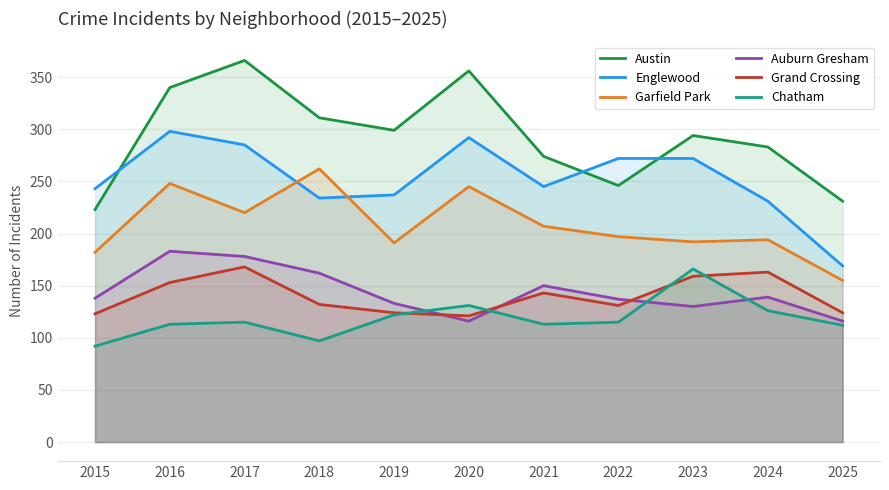

Reading left to right, what are all the values shown in this chart?

Austin: 2015=223	2016=340	2017=366	2018=311	2019=299	2020=356	2021=274	2022=246	2023=294	2024=283	2025=231
Englewood: 2015=243	2016=298	2017=285	2018=234	2019=237	2020=292	2021=245	2022=272	2023=272	2024=231	2025=169
Garfield Park: 2015=182	2016=248	2017=220	2018=262	2019=191	2020=245	2021=207	2022=197	2023=192	2024=194	2025=155
Auburn Gresham: 2015=138	2016=183	2017=178	2018=162	2019=133	2020=116	2021=150	2022=137	2023=130	2024=139	2025=116
Grand Crossing: 2015=123	2016=153	2017=168	2018=132	2019=124	2020=121	2021=143	2022=131	2023=159	2024=163	2025=124
Chatham: 2015=92	2016=113	2017=115	2018=97	2019=122	2020=131	2021=113	2022=115	2023=166	2024=126	2025=112